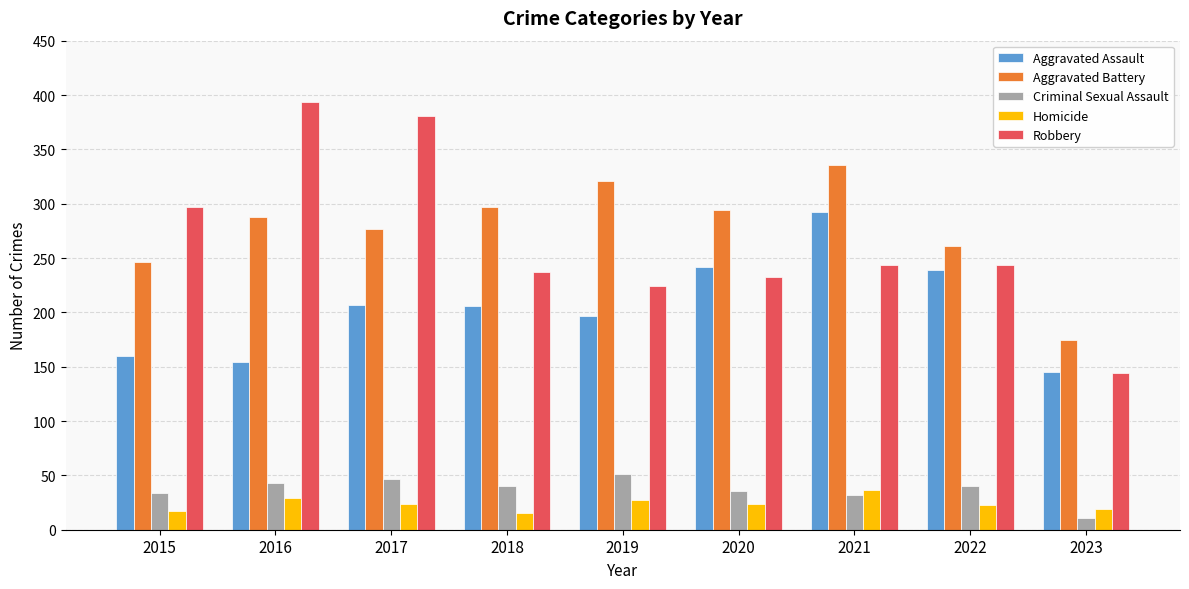

How many bars are there in total?

45